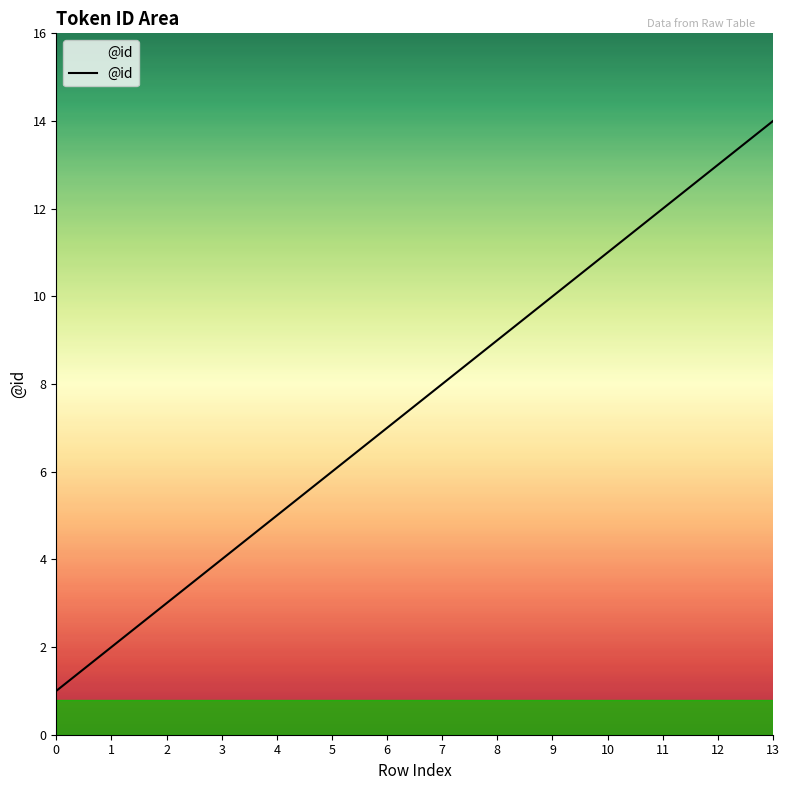

Which label corresponds to the largest value in the chart?

13